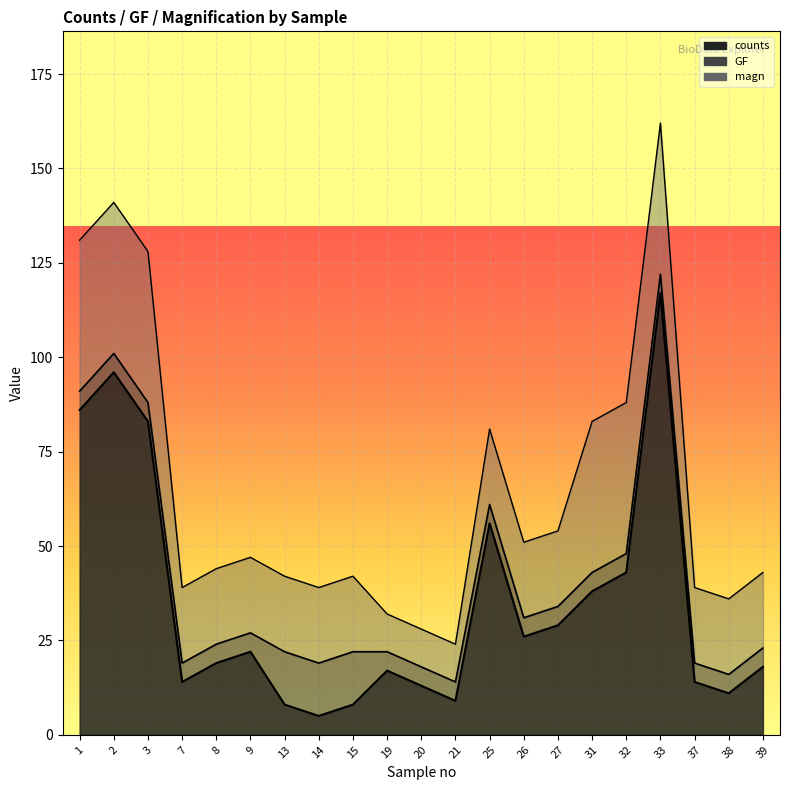

Read the counts value at 9, to the nearest 10.

20